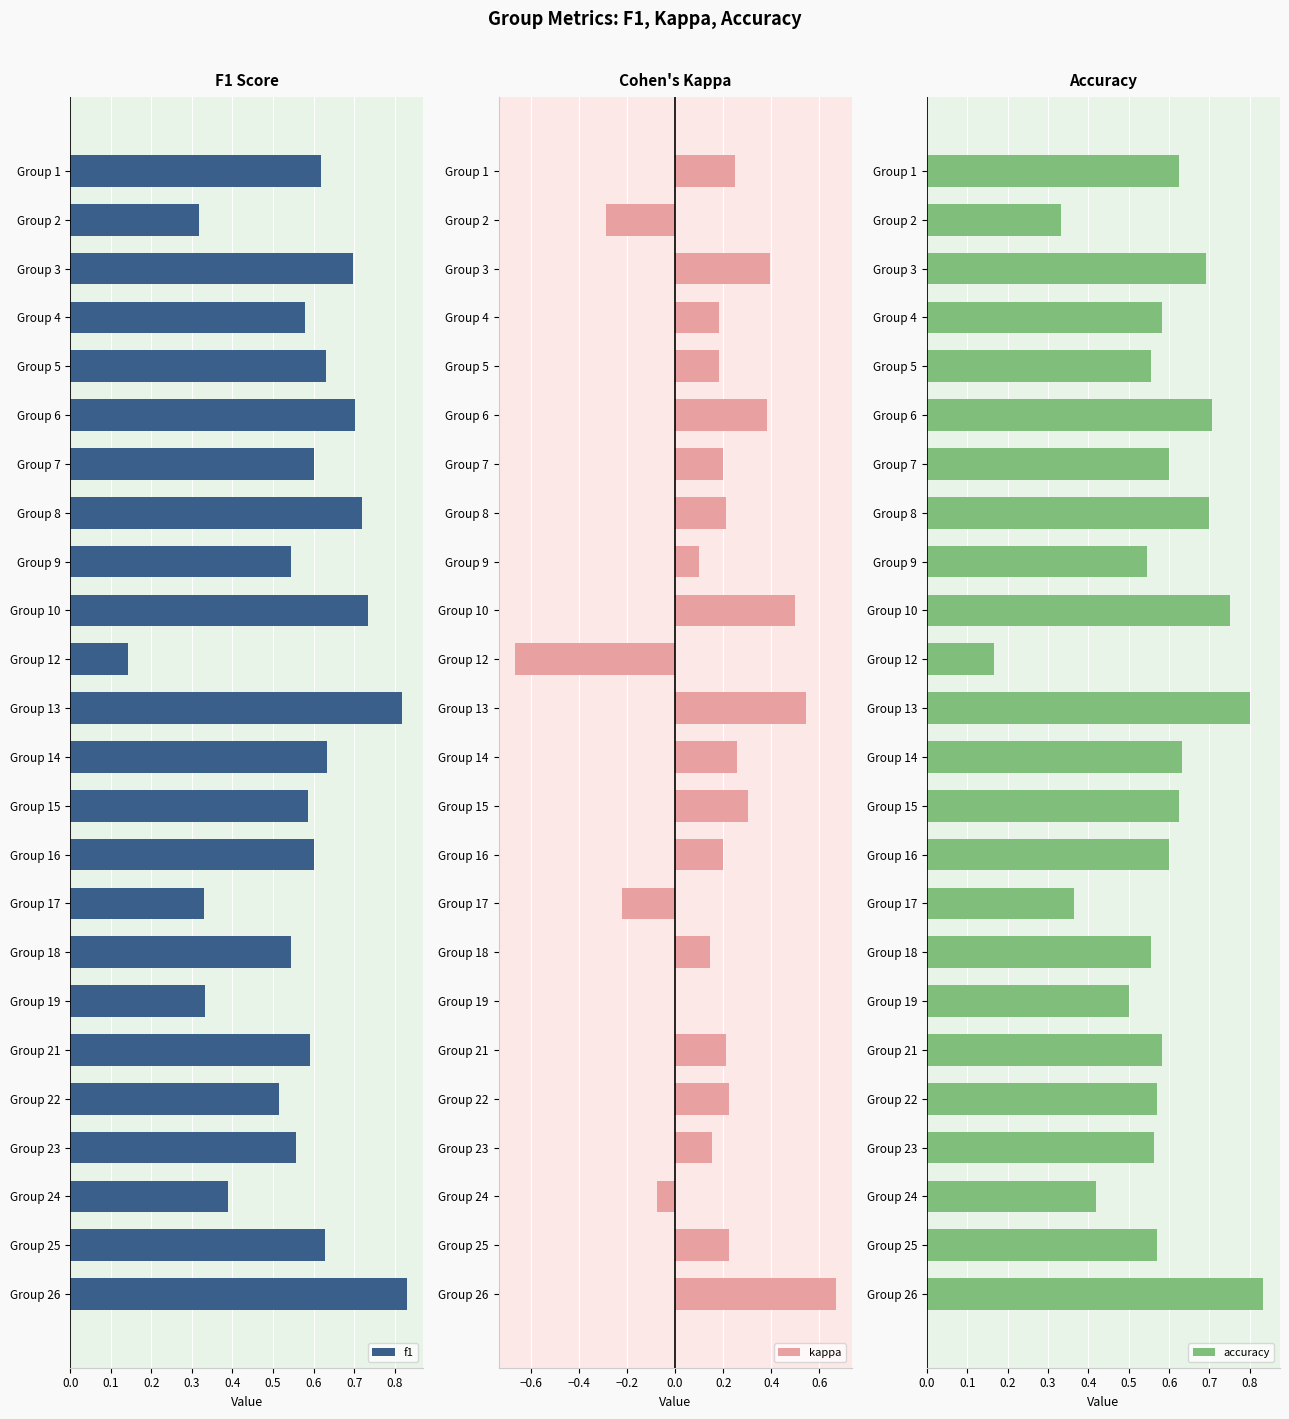

Which category has the lowest value in the f1 series?

Group 12